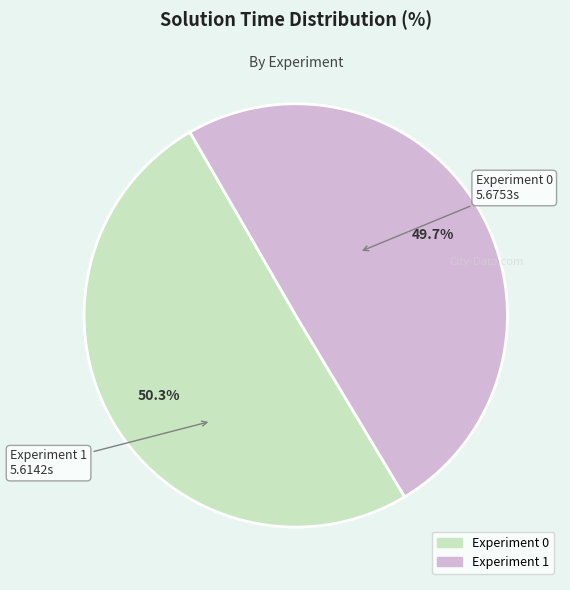

What is the smallest slice in the pie chart?

Experiment 1